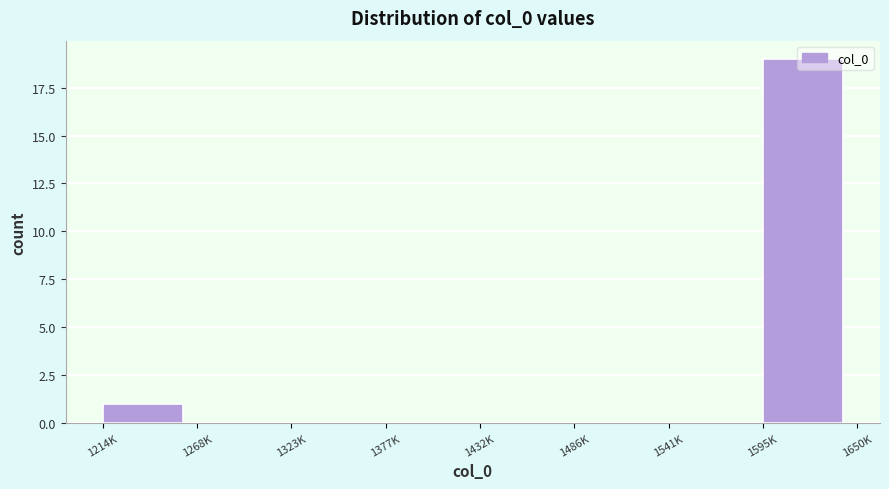

Between 1377K and 1214K, which is larger?

1214K